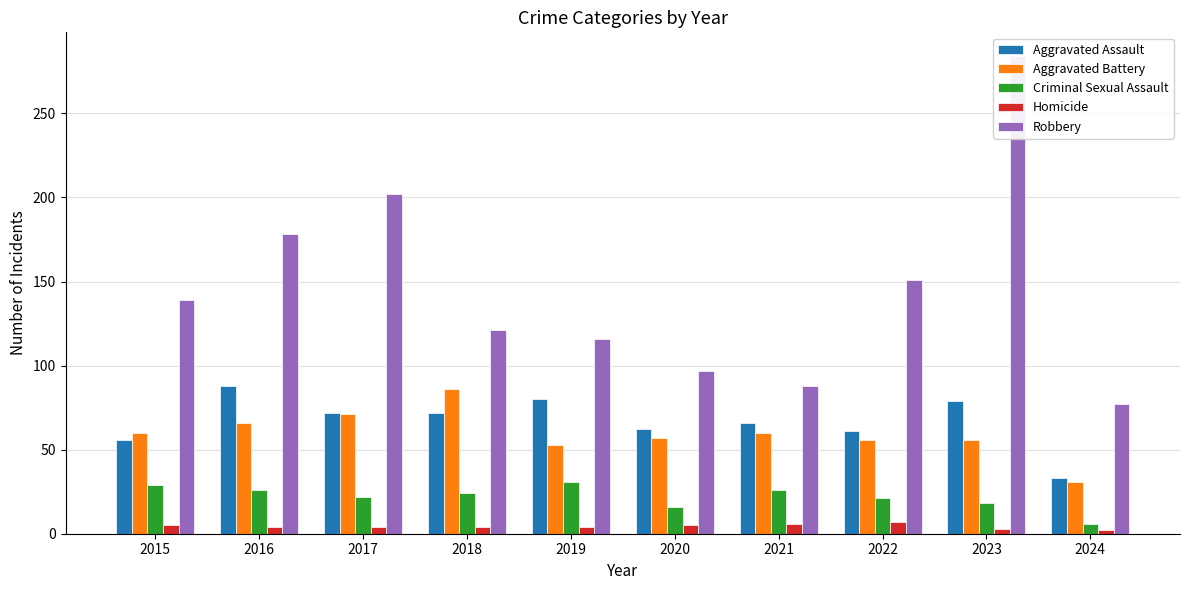

Which series has the largest total across all categories?

Robbery